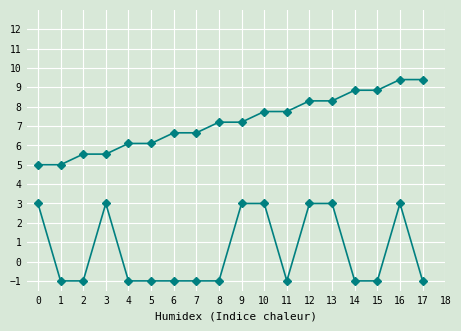

Reading left to right, transcribe all the data shown in this chart.

source_state: 5.0	5.0	5.5	5.5	6.1	6.1	6.7	6.7	7.2	7.2	7.8	7.8	8.3	8.3	8.9	8.9	9.4	9.4
output_symbol: 3.0	-1.0	-1.0	3.0	-1.0	-1.0	-1.0	-1.0	-1.0	3.0	3.0	-1.0	3.0	3.0	-1.0	-1.0	3.0	-1.0